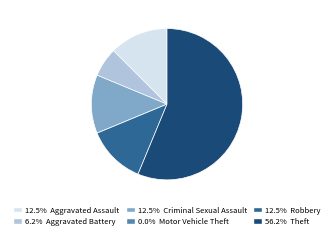

Is there any slice that represents more than half of the pie?

Yes